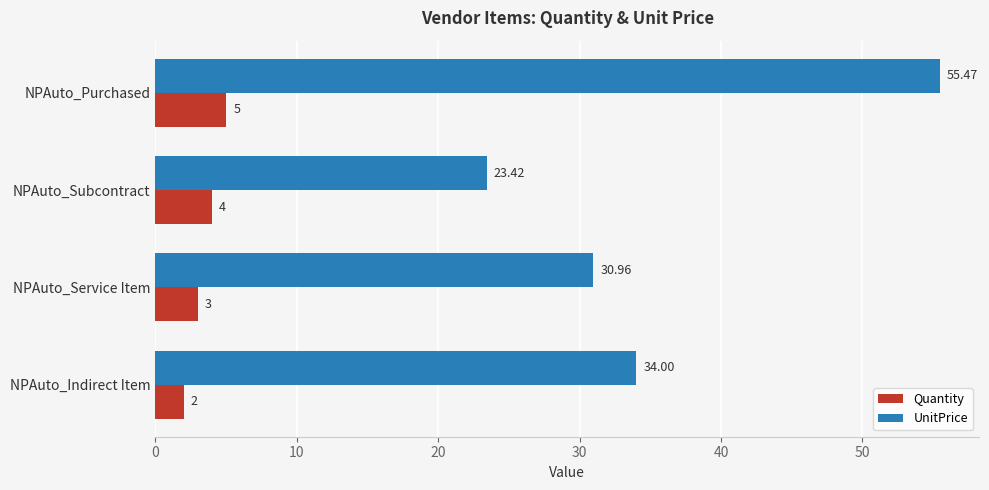

Which series has the widest spread of values?

UnitPrice